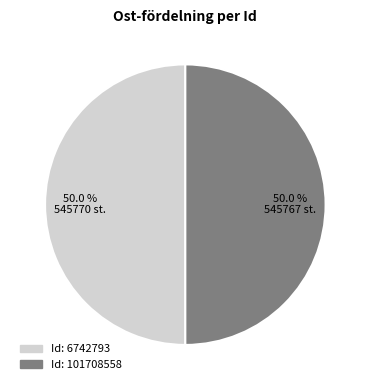

Count the number of slices in the pie.

2